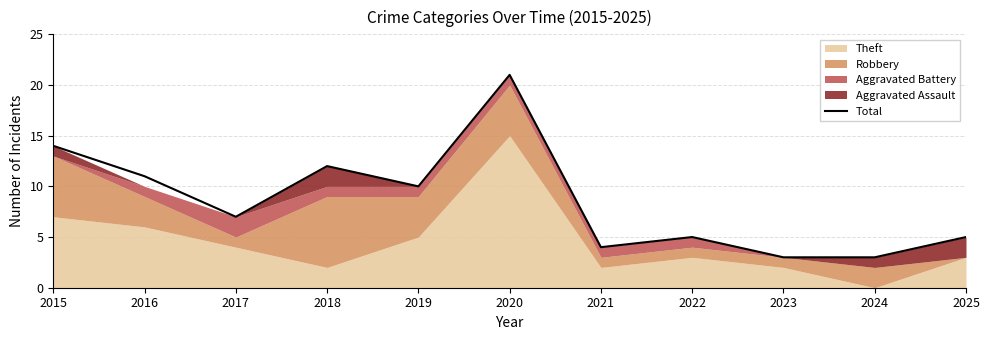

What is the minimum value shown in the chart?

3